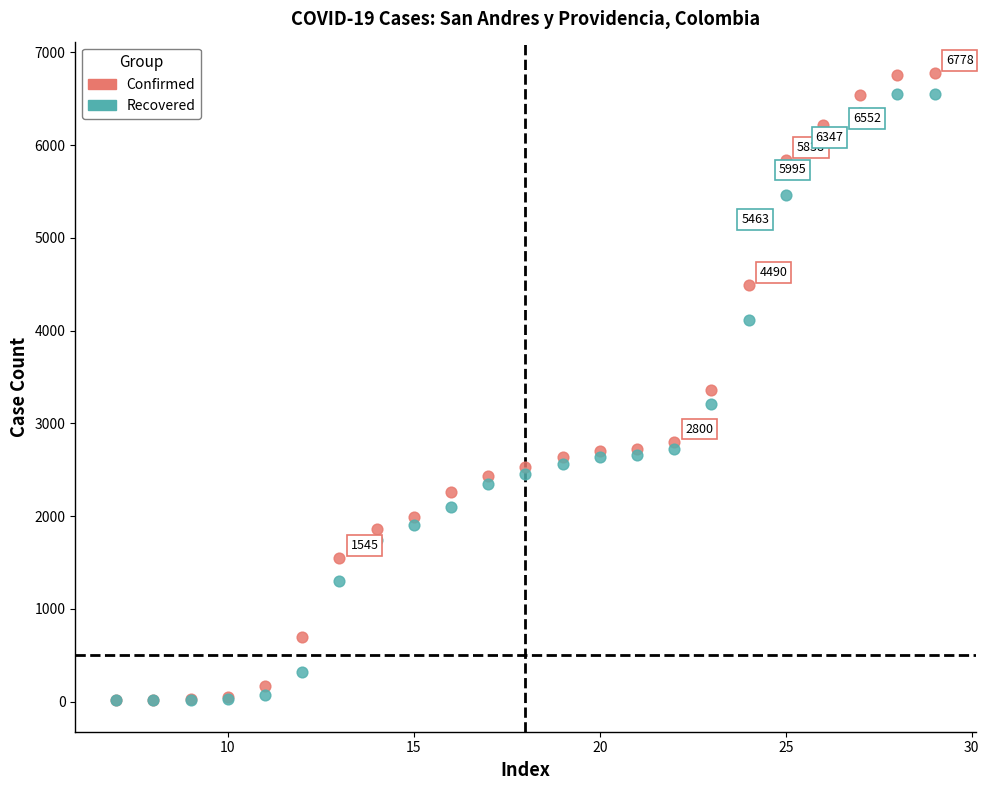

What are all the series names shown in the legend?

Confirmed, Recovered